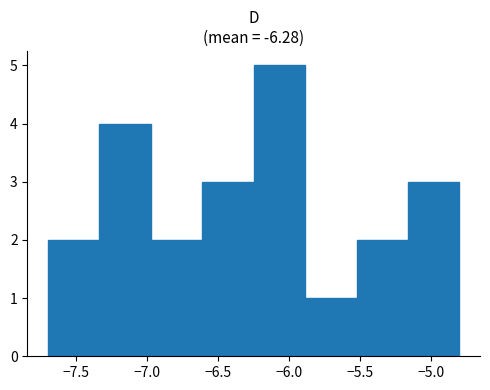

Reading left to right, list every bar in this chart as the range it spans on the x-axis followed by its height. Neither the bar edges nor the heights are printed on the chart, so give them approximately, as read against the axes.

-7.70 to -7.35: 2
-7.35 to -6.95: 4
-6.95 to -6.60: 2
-6.60 to -6.25: 3
-6.25 to -5.90: 5
-5.90 to -5.50: 1
-5.50 to -5.15: 2
-5.15 to -4.80: 3